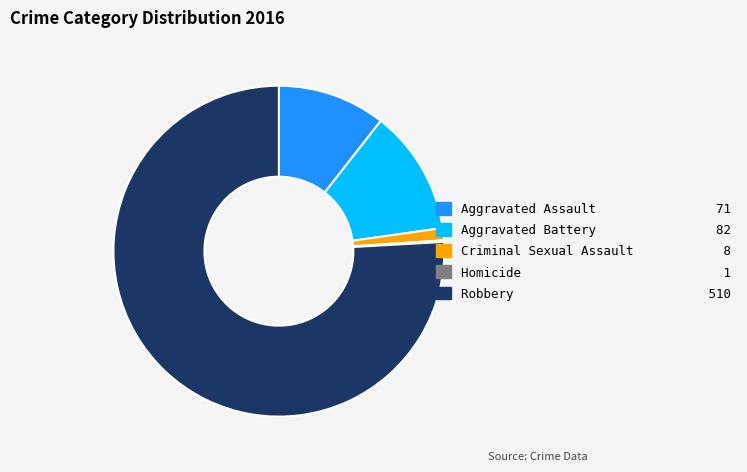

Is the sum of Aggravated Battery and Robbery greater than half?

Yes